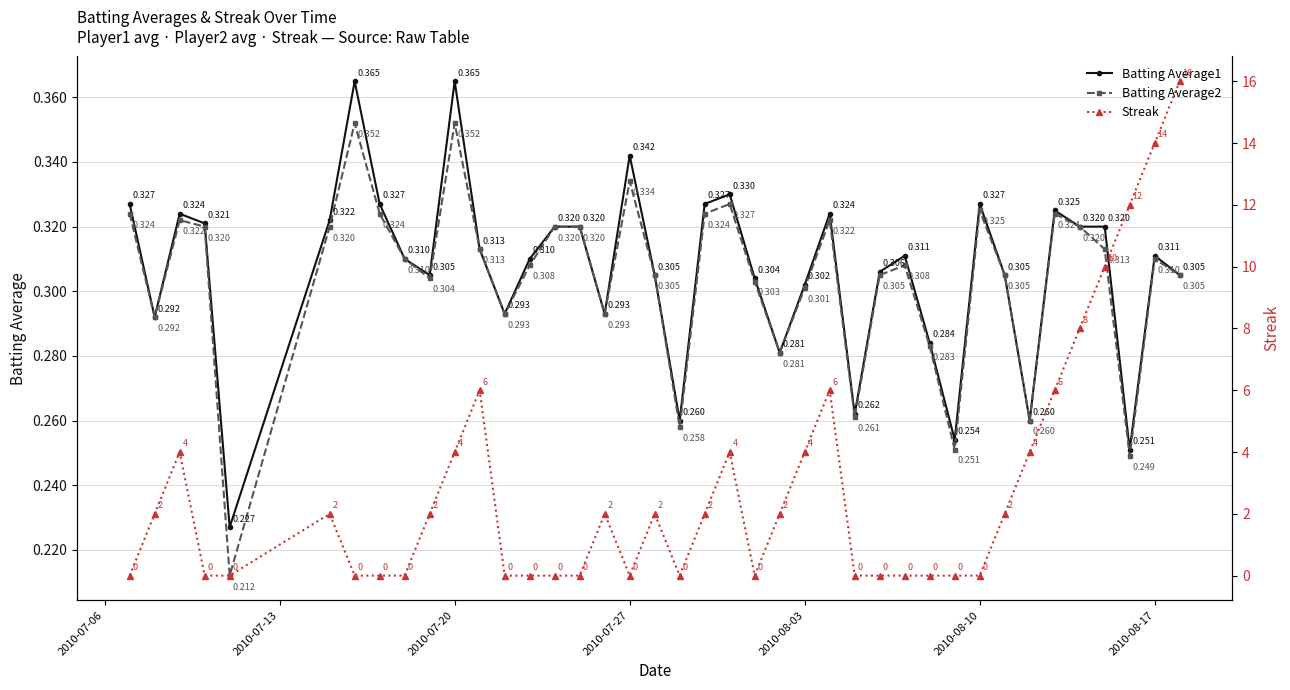

True or false: Batting Average2 has more than 2 interior local peaks.

True